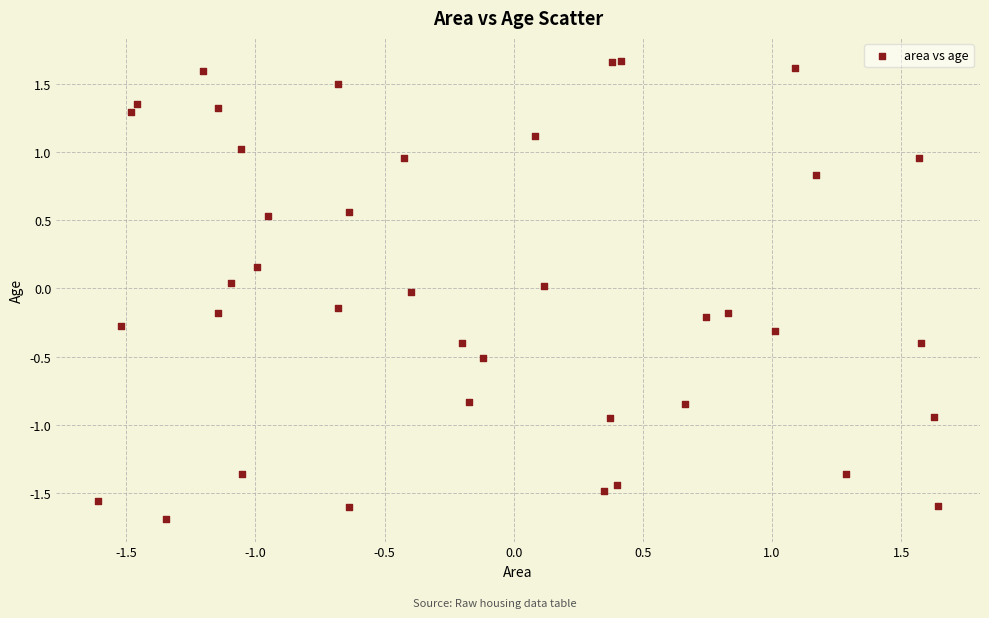

What is the range of X values (max minus min)?

3.3